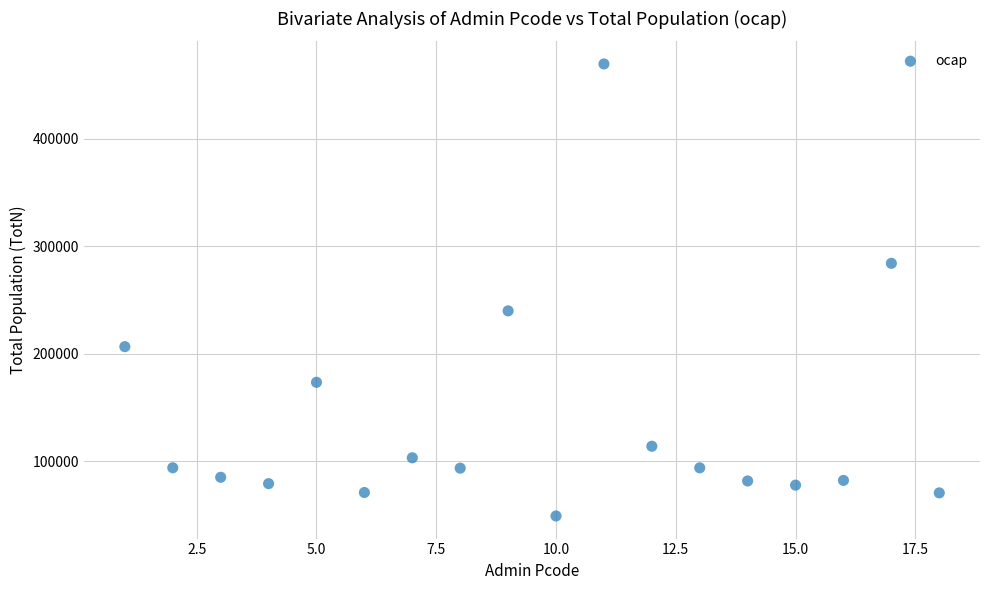

What Y value in the scatter plot is closest to 259448?

240015